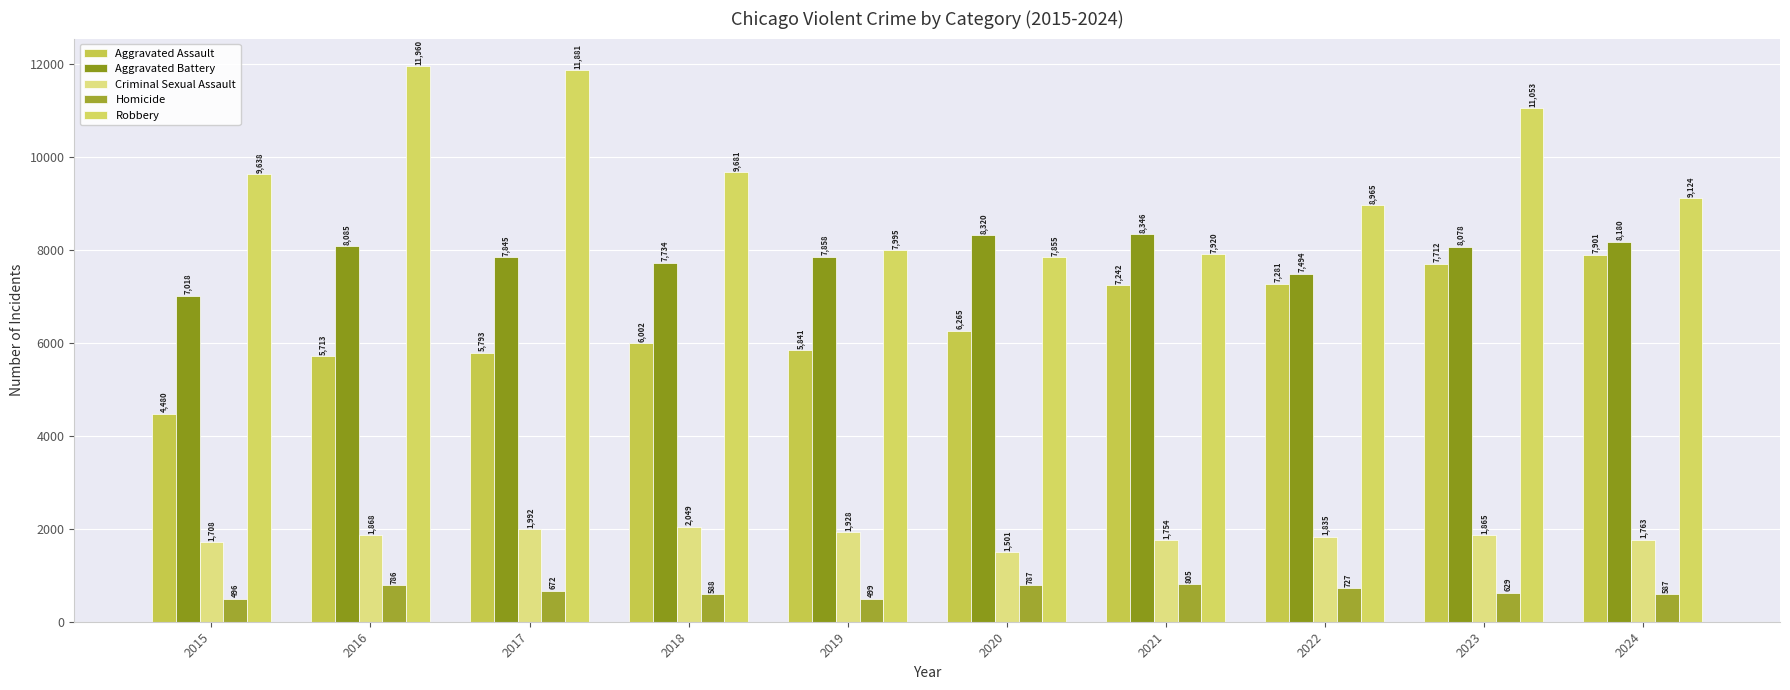

At which category is the sum across all series the highest?

2023